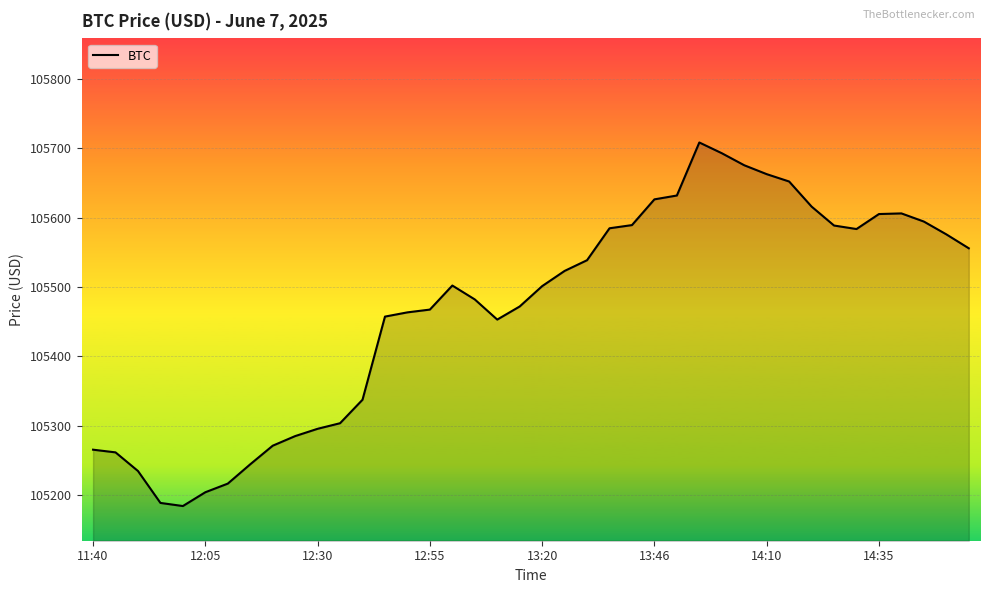

What is the maximum value shown in the chart?

105708.4